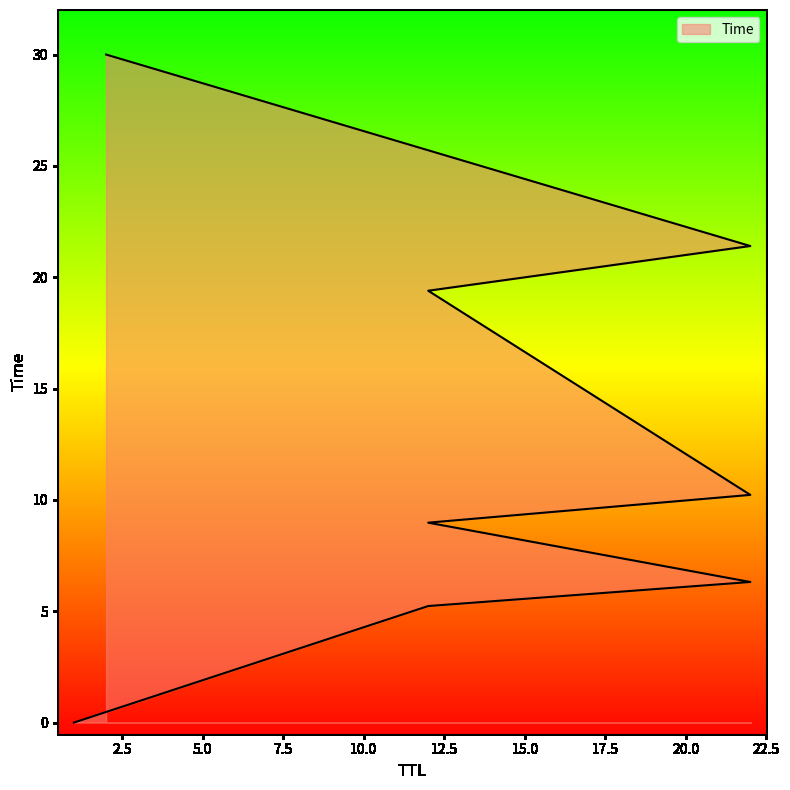

The chart shows a value of 21.4 at 22. True or false?

True